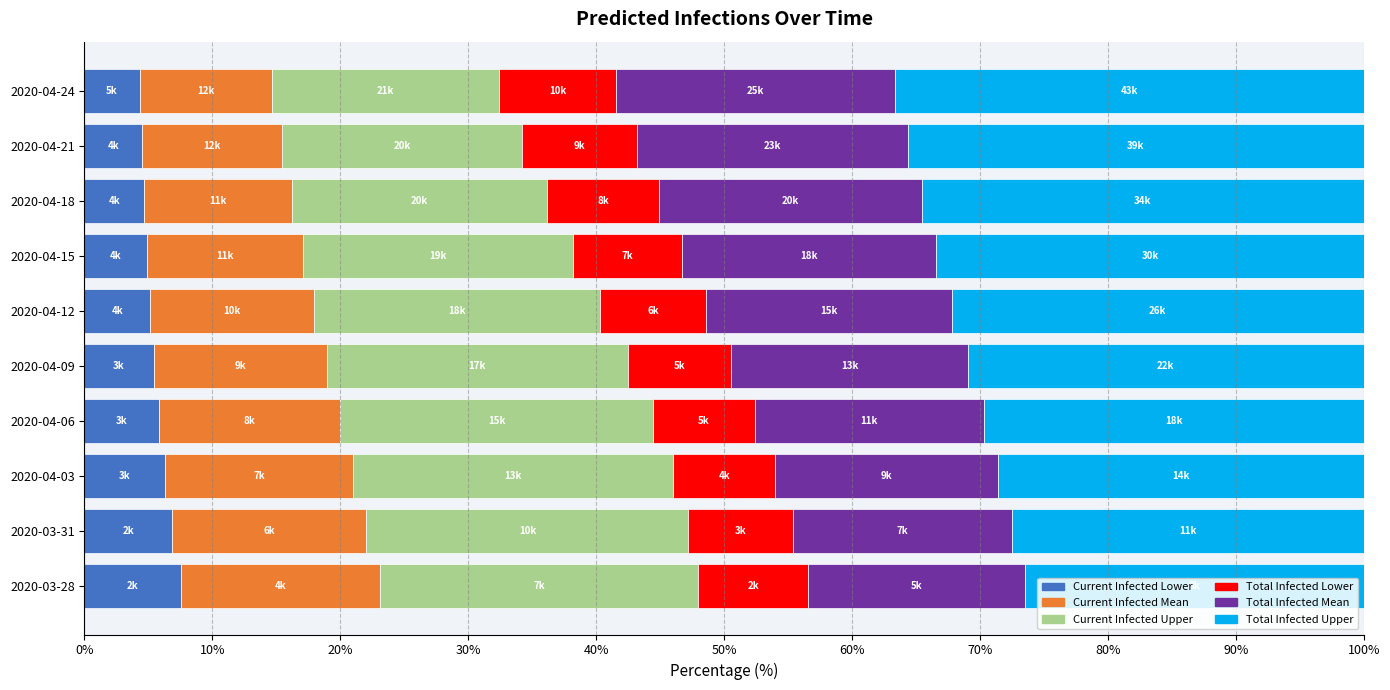

What is the total value across all series at 2020-03-31?

100.0